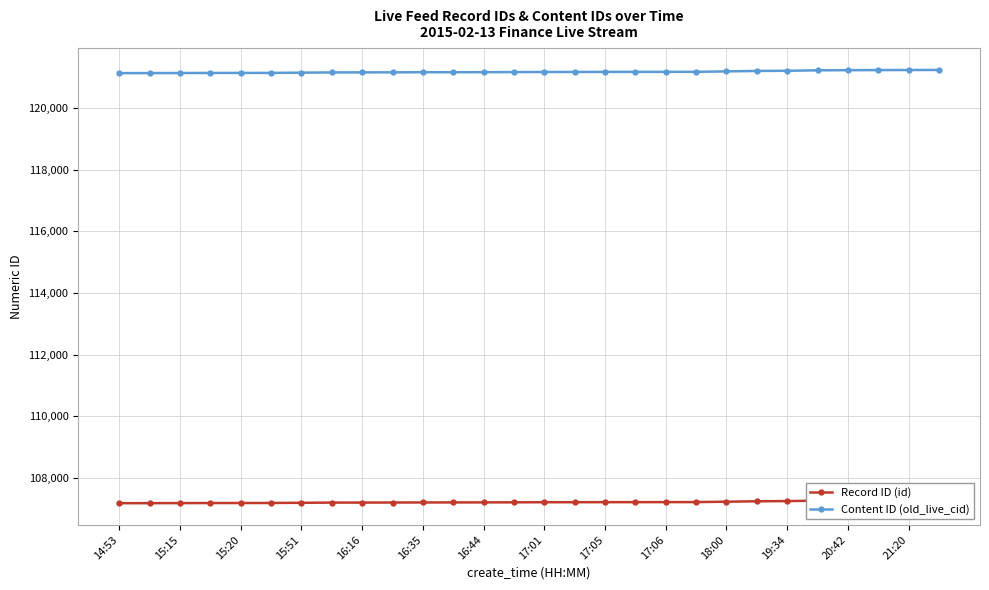

Reading left to right, transcribe all the data shown in this chart.

Record ID (id): 107179	107180	107182	107184	107185	107186	107192	107198	107199	107201	107203	107204	107205	107207	107210	107211	107212	107213	107214	107215	107227	107241	107247	107262	107266	107269	107272	107273
Content ID (old_live_cid): 121127	121128	121130	121132	121133	121134	121142	121149	121151	121153	121155	121156	121157	121160	121163	121165	121166	121167	121168	121169	121183	121197	121203	121218	121222	121225	121228	121229